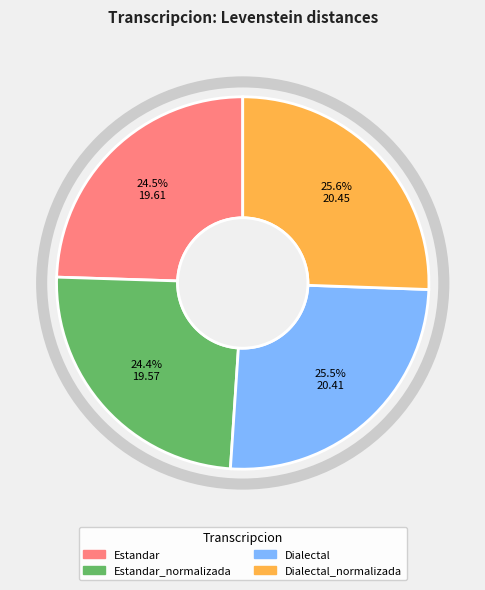

To the nearest percent, what is the average slice percentage?

25%